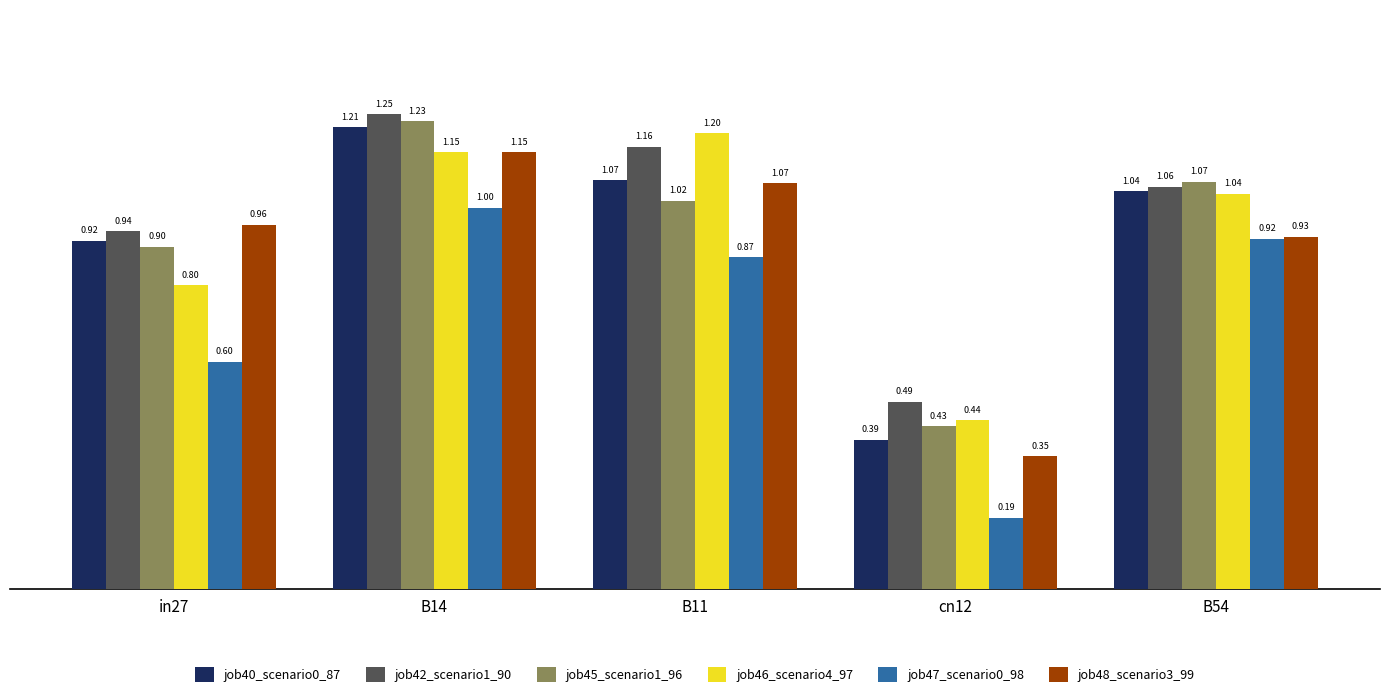

What is the sum of the job46_scenario4_97 values at cn12 and B54?

1.5